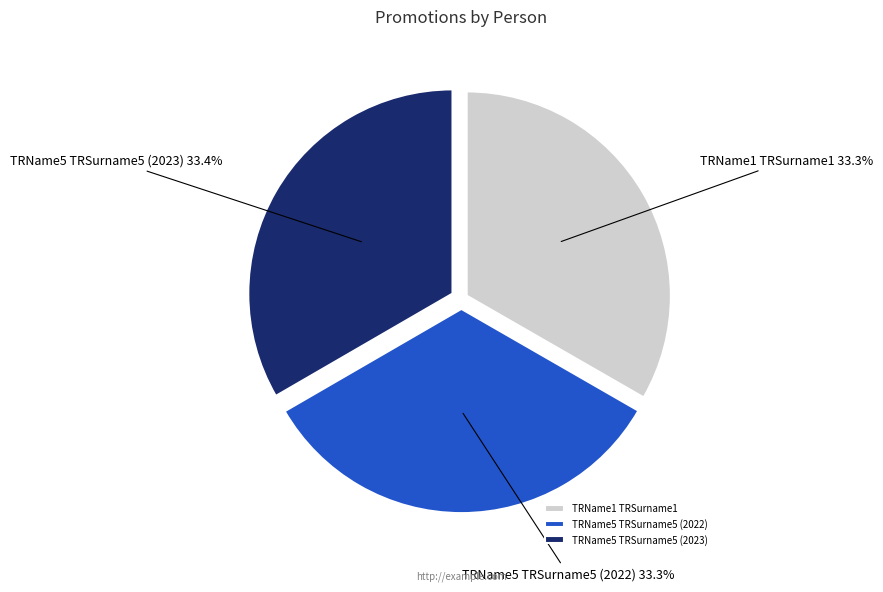

Does any single category account for the majority?

No